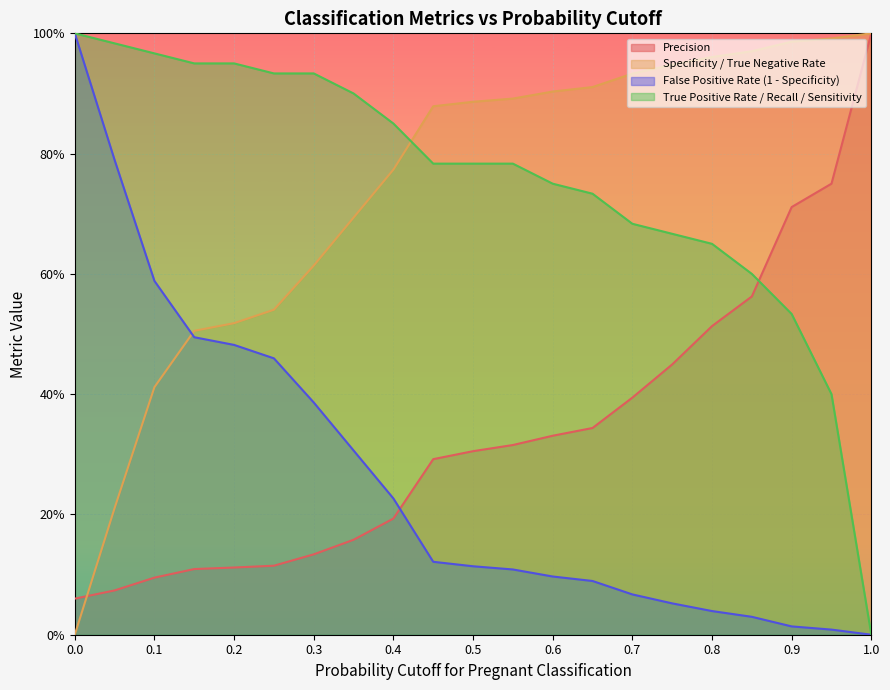

What is the maximum value for True Positive Rate / Recall / Sensitivity?

1.0